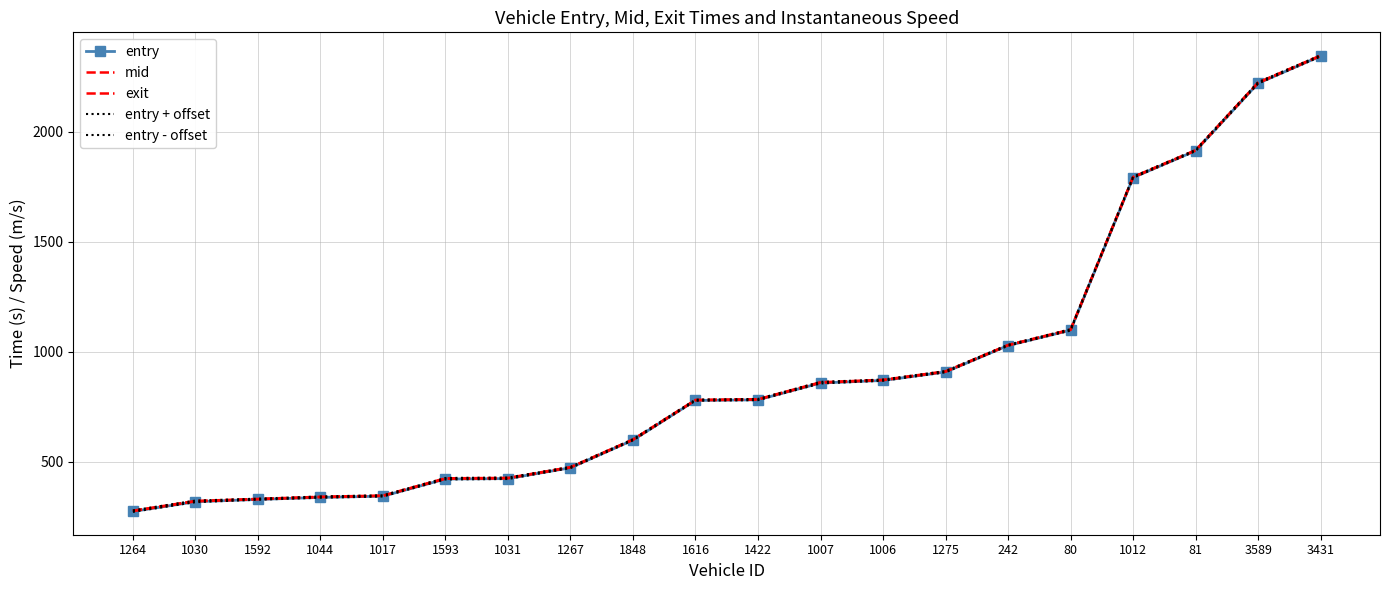

What is the minimum value for mid?

275.0